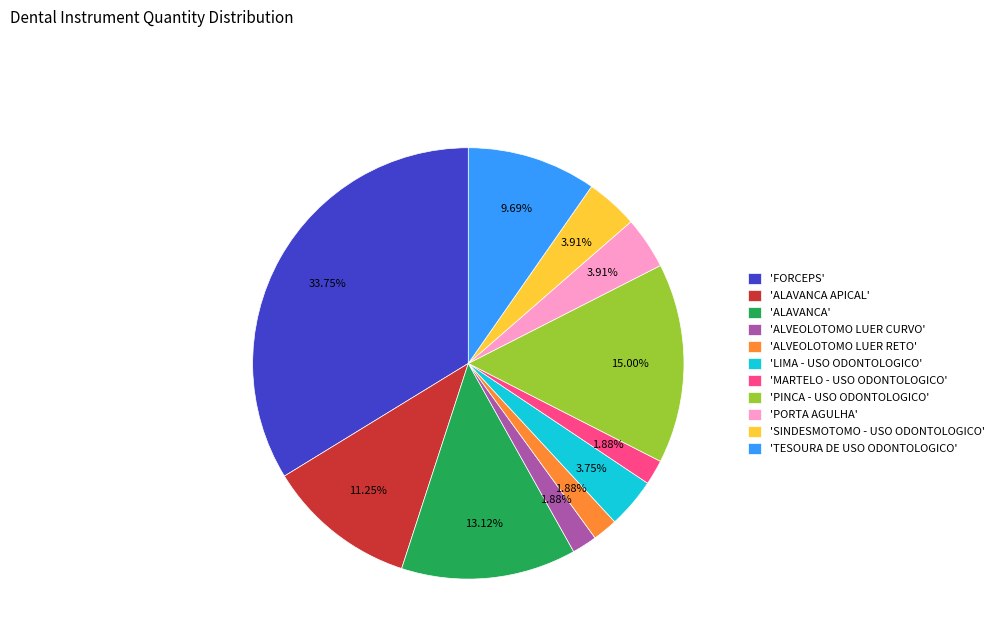

Does 'PINCA - USO ODONTOLOGICO' represent more than half of the total?

No